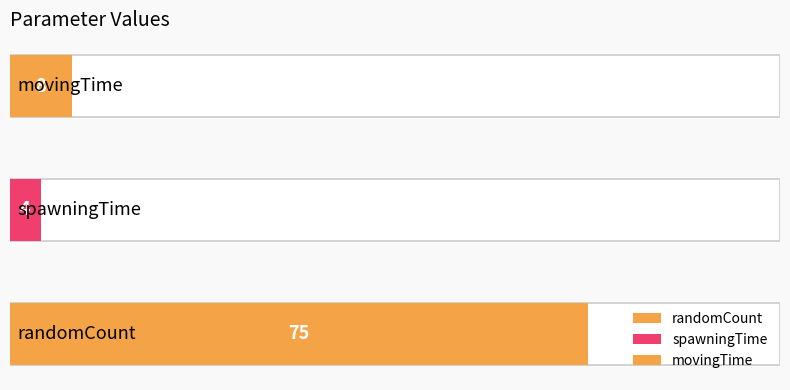

What is the smallest value displayed?

4